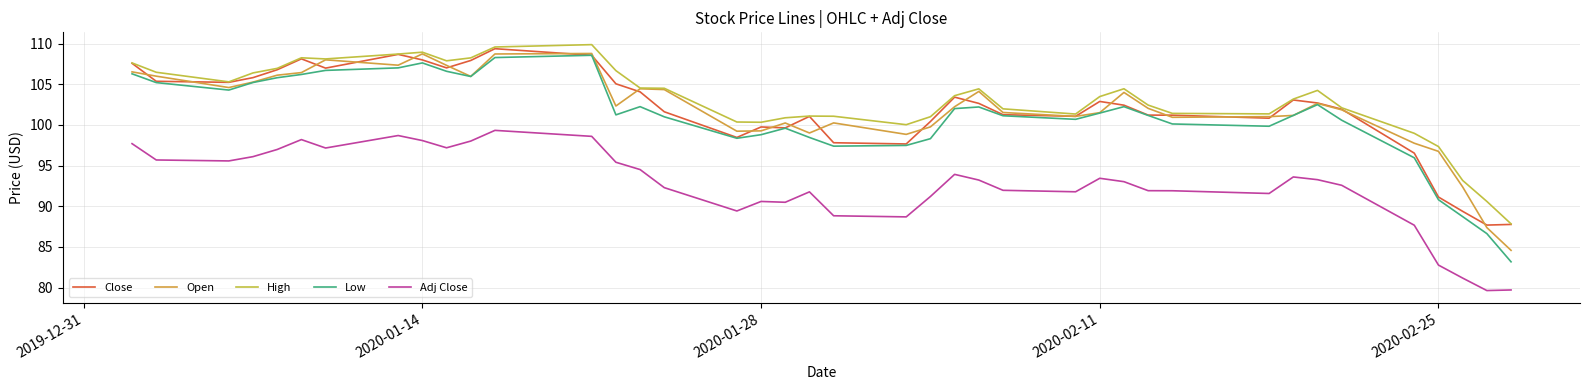

How many lines are shown in the chart?

5